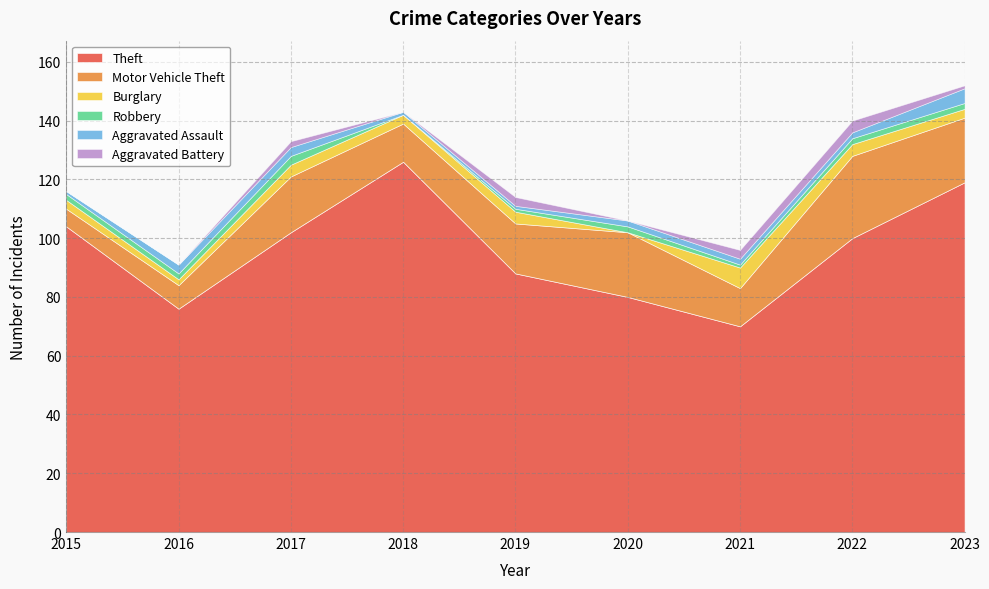

Which category has the lowest value in the Motor Vehicle Theft series?

2015